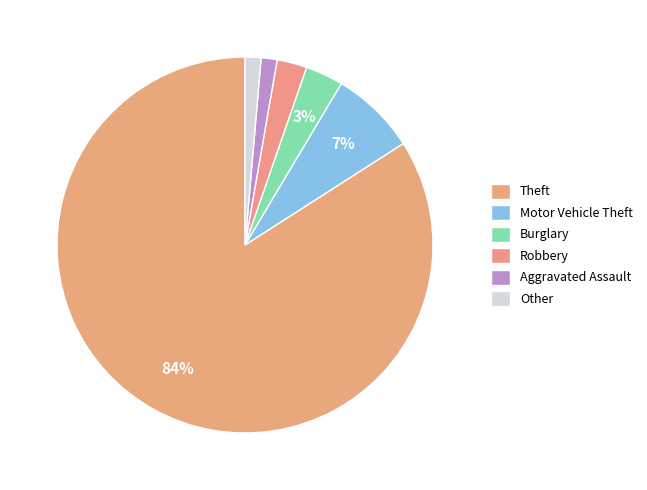

What percentage is the Aggravated Assault slice, to the nearest percent?

1%